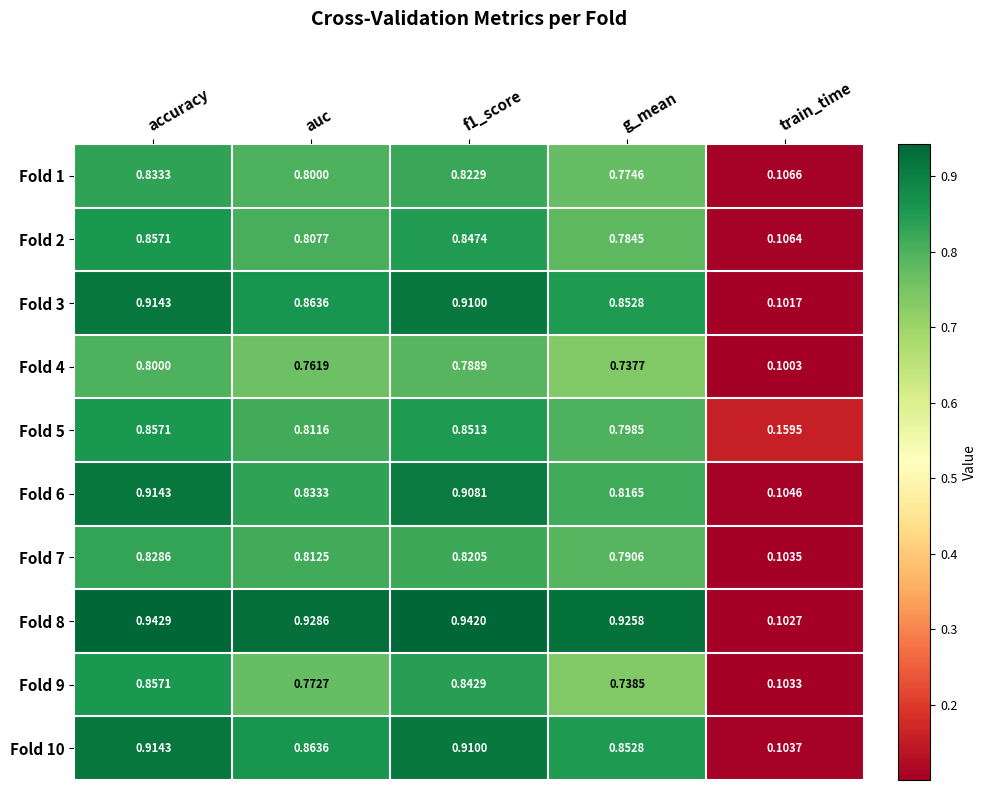

Which category has the highest value across all series?

accuracy